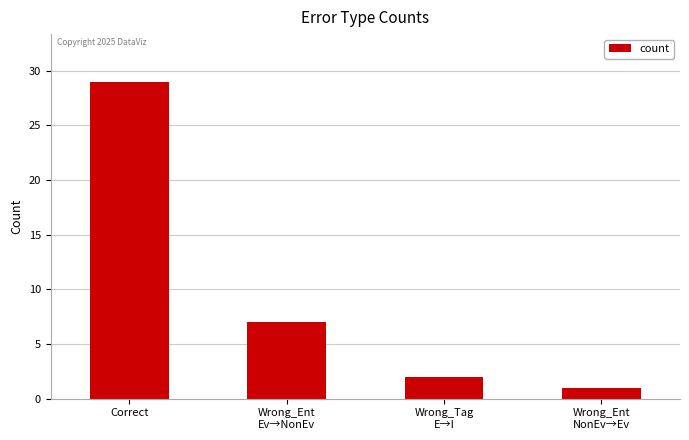

What is the difference between the values at Wrong_Ent
NonEv→Ev and Correct?

28